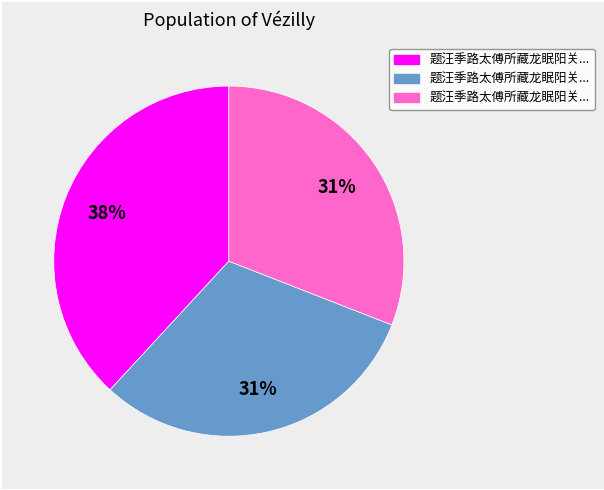

To the nearest percent, what is the average slice percentage?

33%